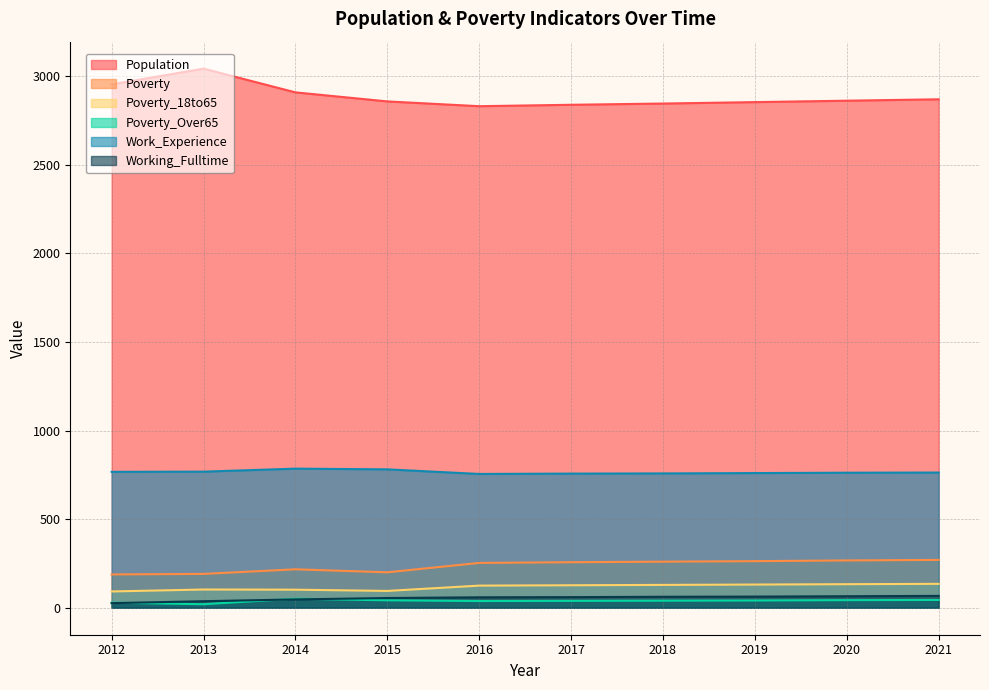

True or false: Population and Poverty intersect in this chart.

False